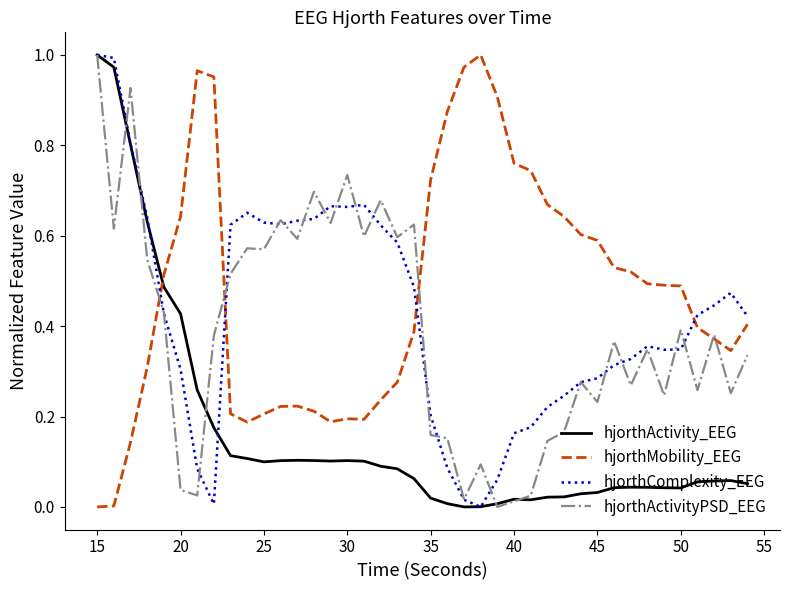

At how many categories does at least one series exceed 0?

40